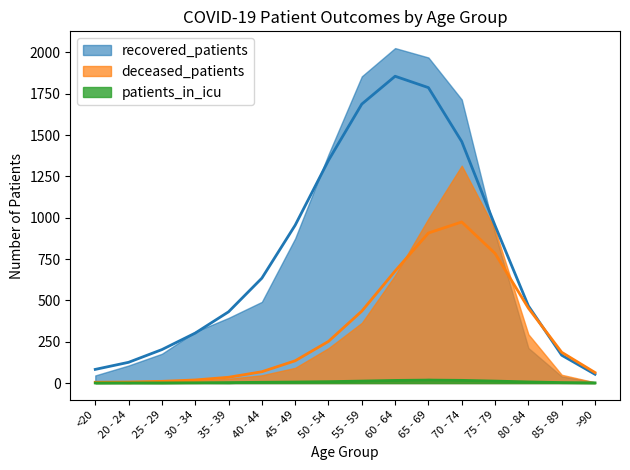

True or false: deceased_patients has more than 0 interior local peaks.

True